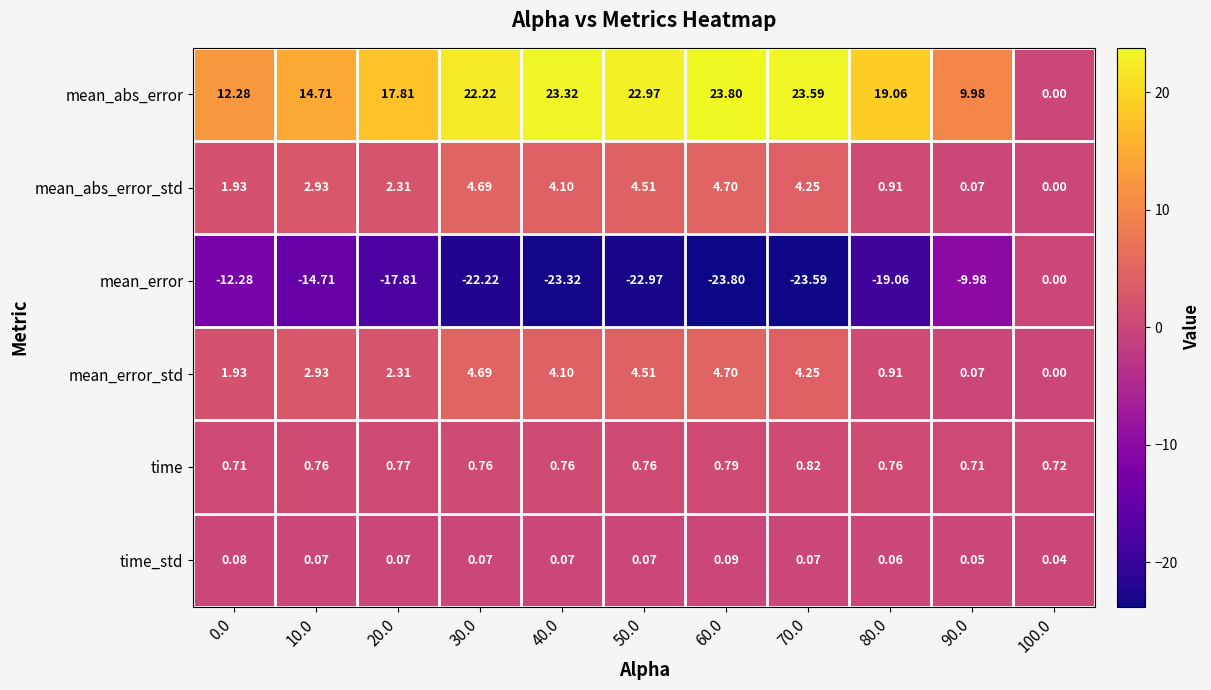

How many distinct data groups are displayed?

6